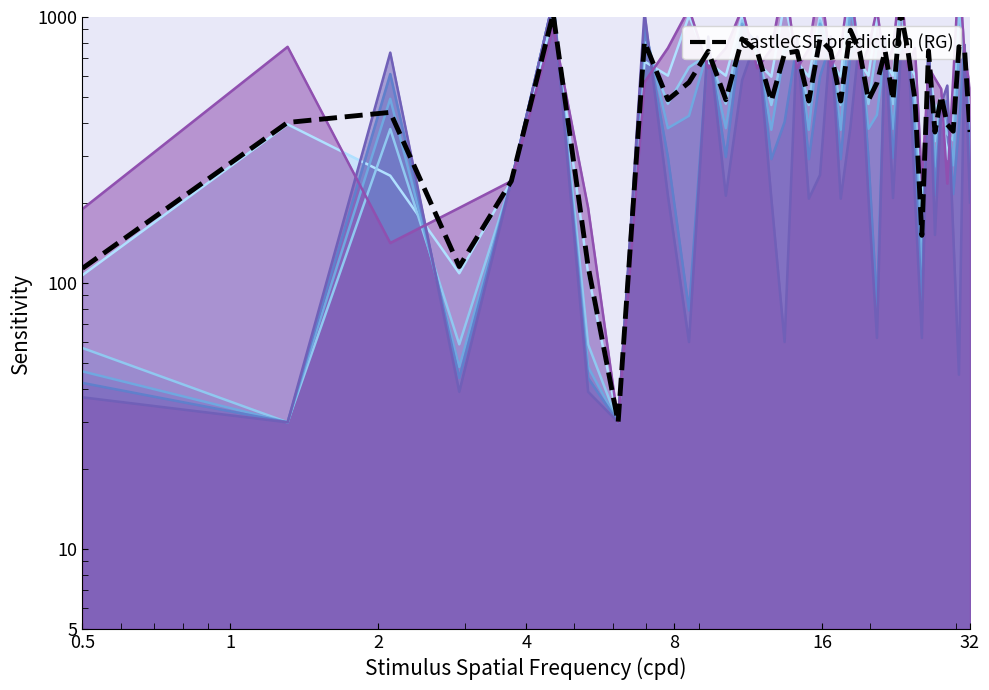

Is it true that the value at 4 is 71.1?

False